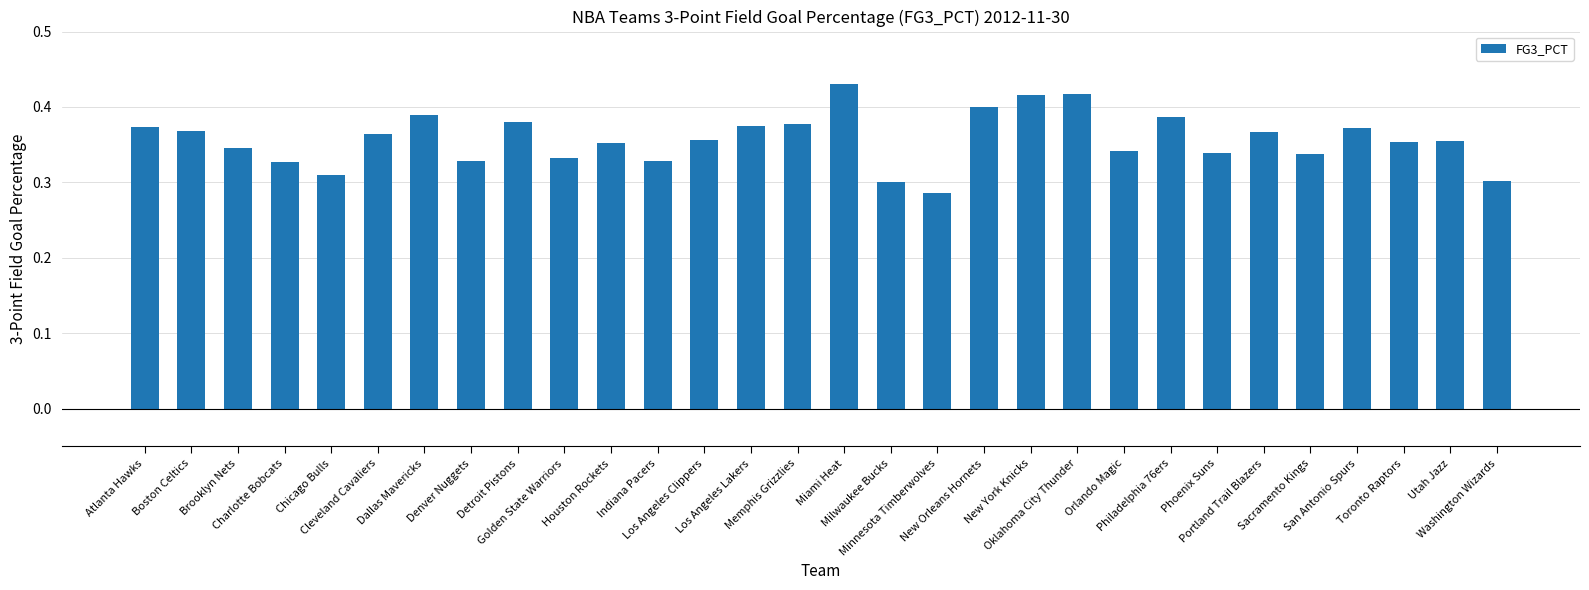

Count the values in the range 0 to 1.

30